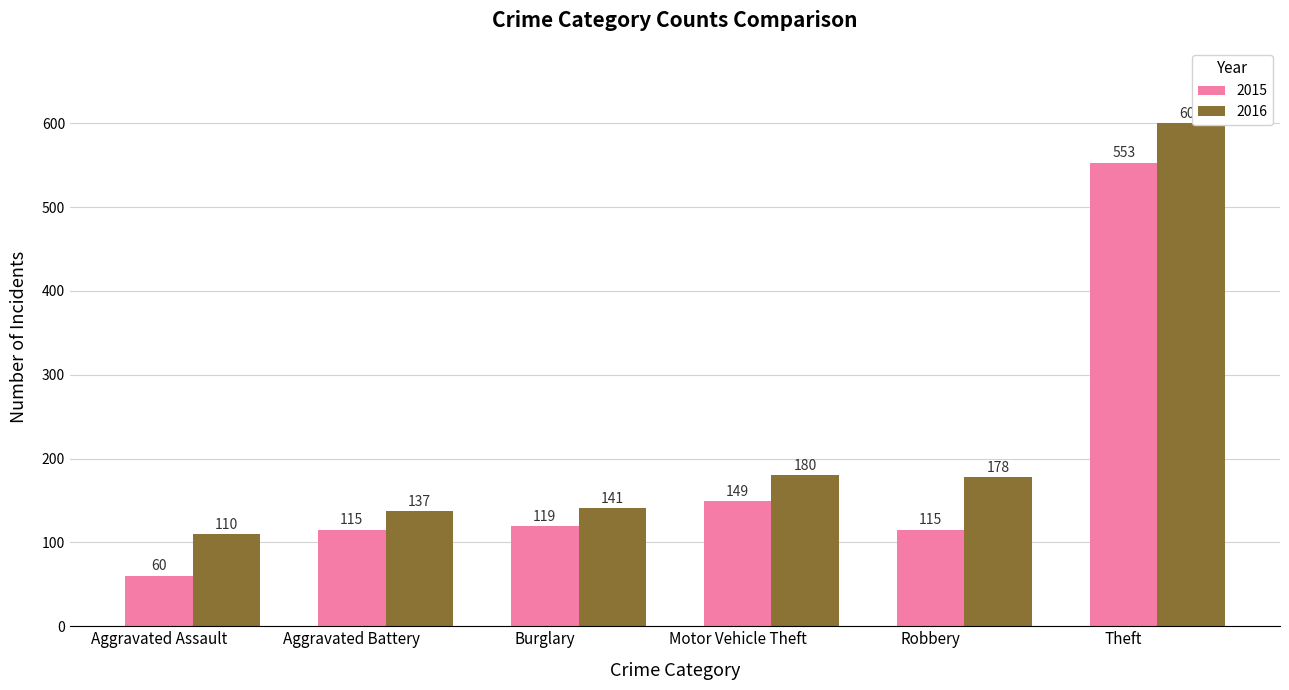

The 2016 series shows 844 at Theft. True or false?

False